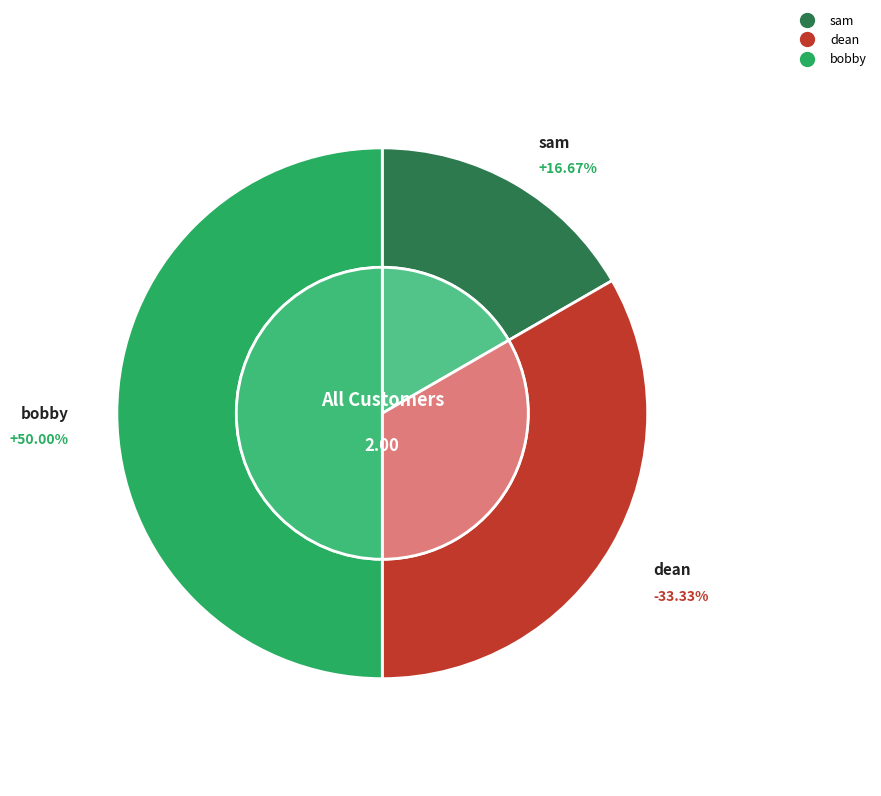

To the nearest percent, what portion does sam represent?

17%